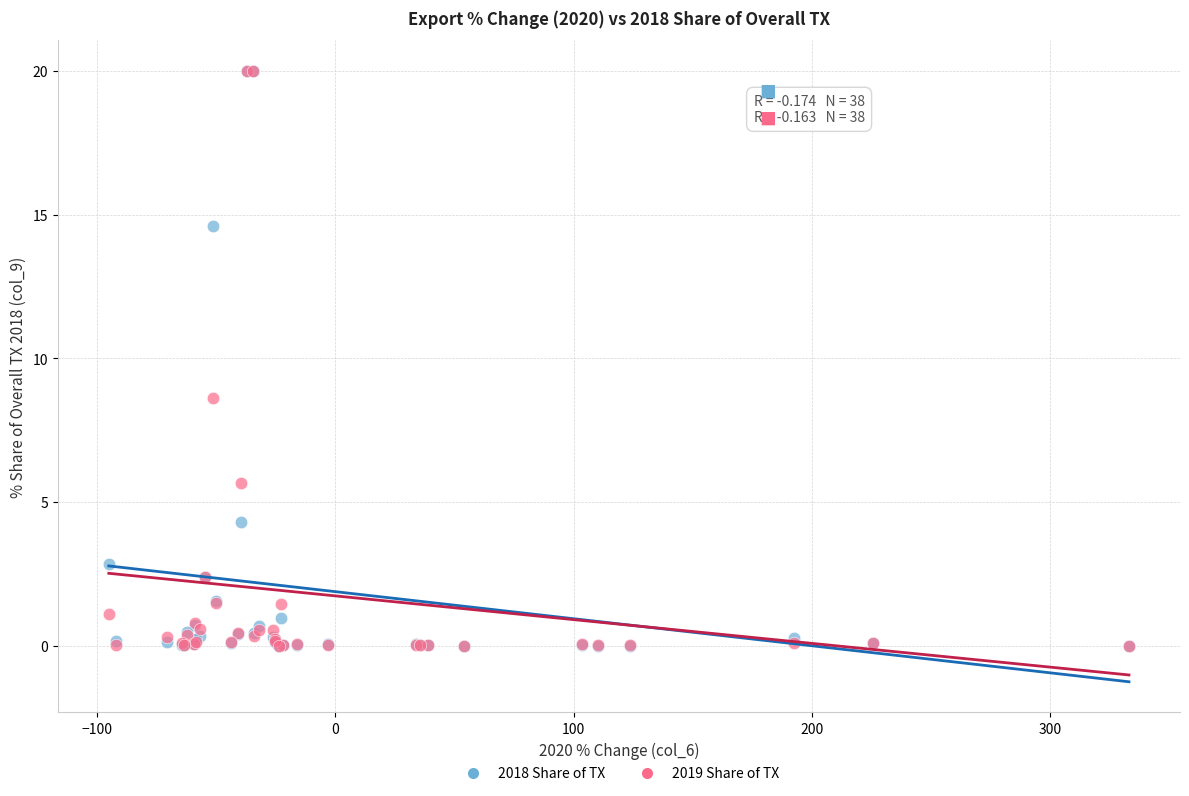

Across all series, what Y value is closest to 10?

8.6